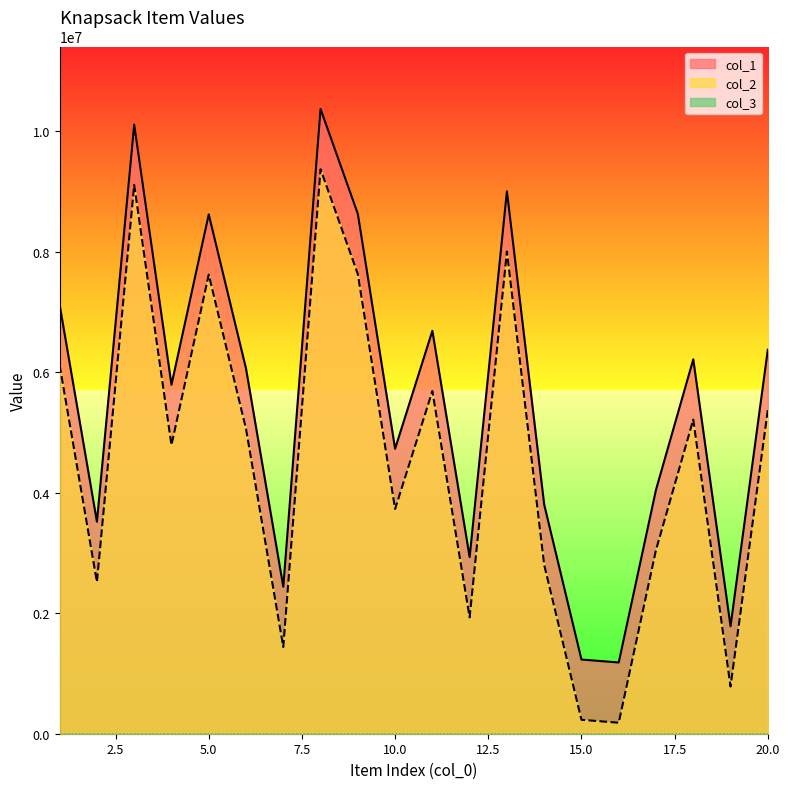

Which series has the widest spread of values?

col_1